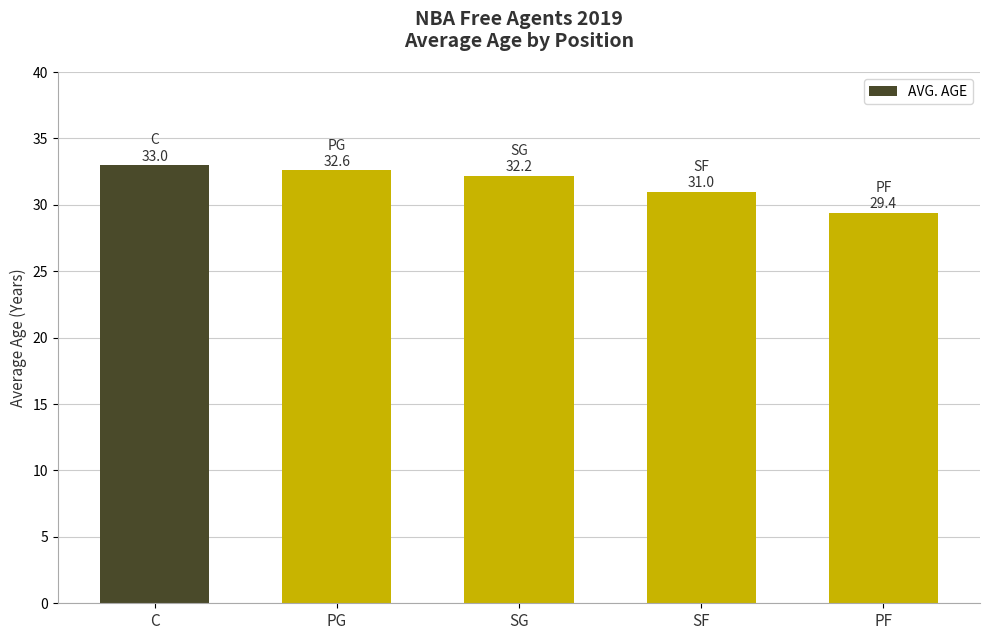

How many data points are above 32?

3